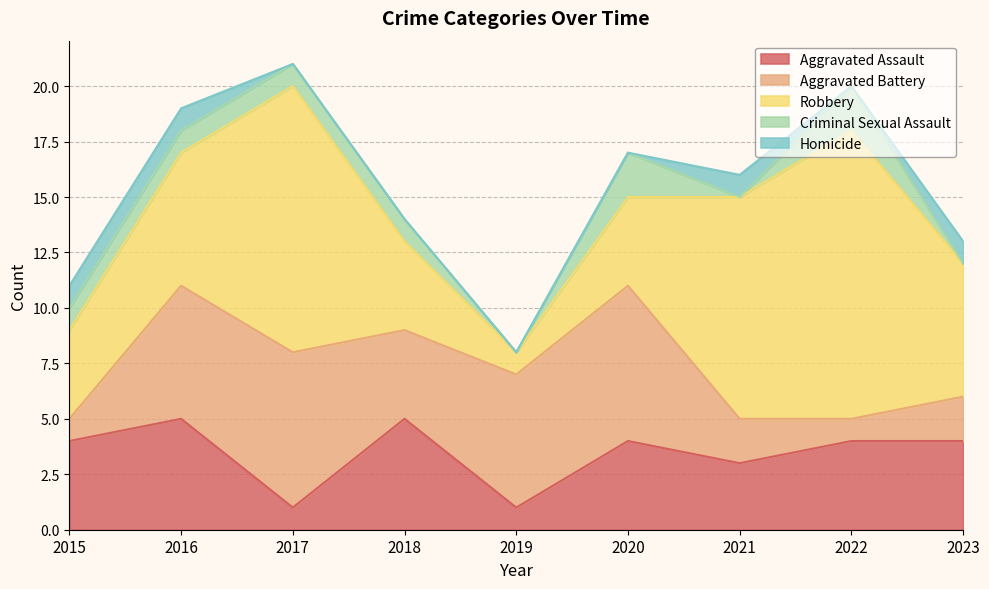

List the labels in order of Homicide value, largest first.

2015, 2016, 2021, 2023, 2017, 2018, 2019, 2020, 2022